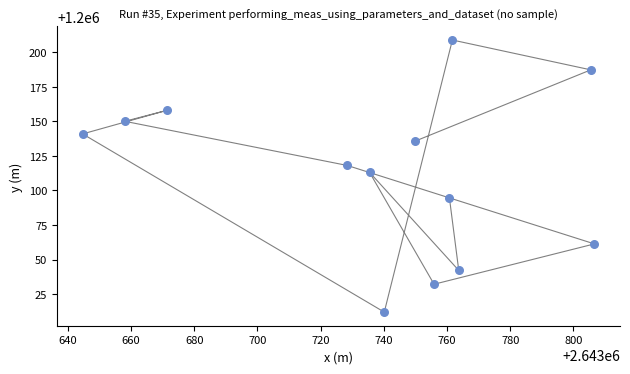

What is the range of Y values (max minus min)?

197.0